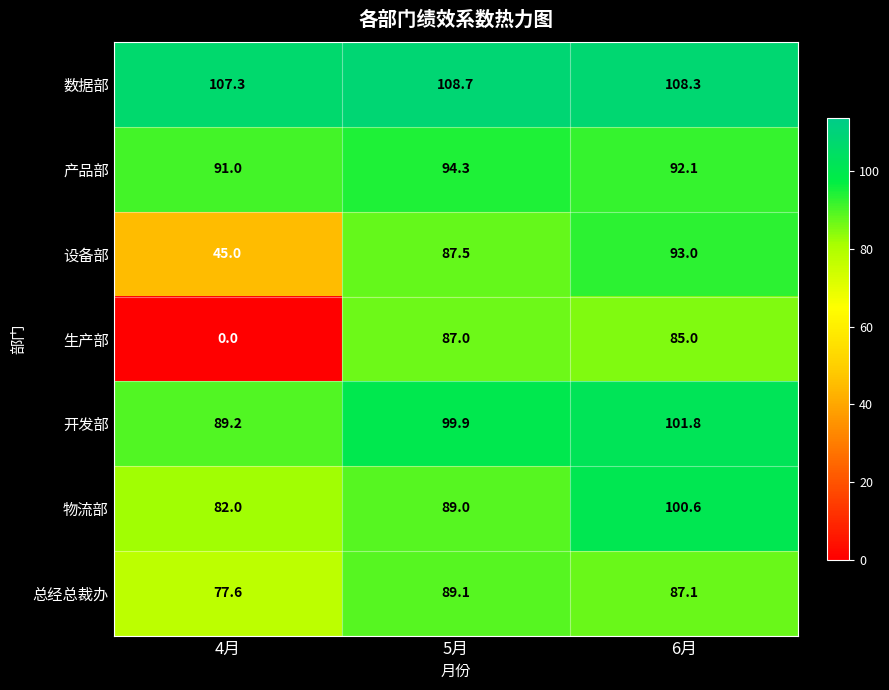

Is the value of 物流部 at 5月 greater than the value of 总经总裁办 at 5月?

No